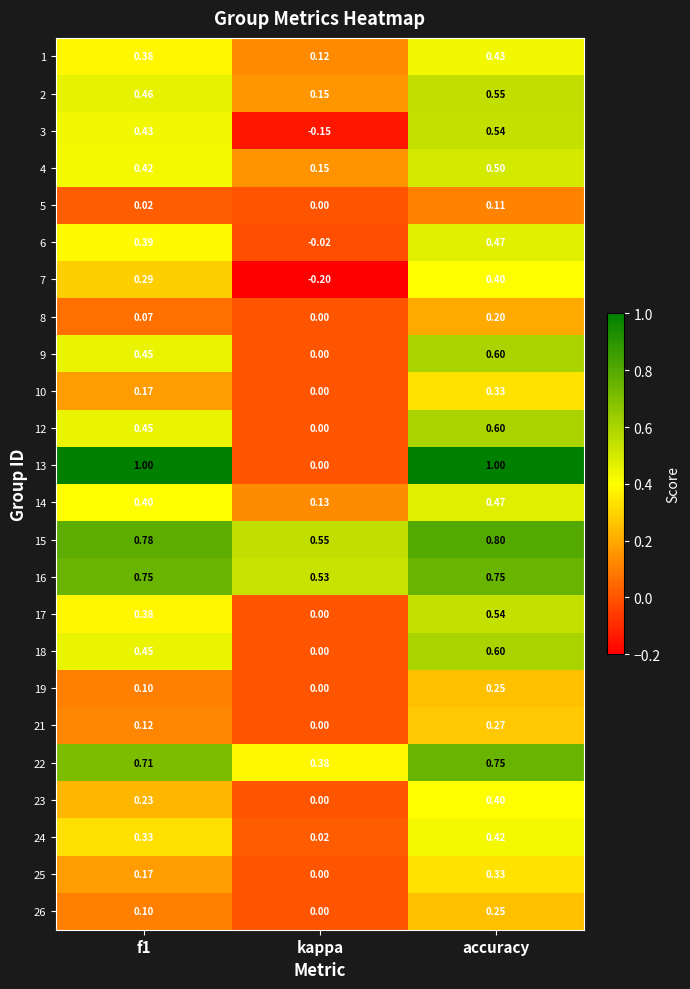

Where is 15 nearest to the value 0?

kappa